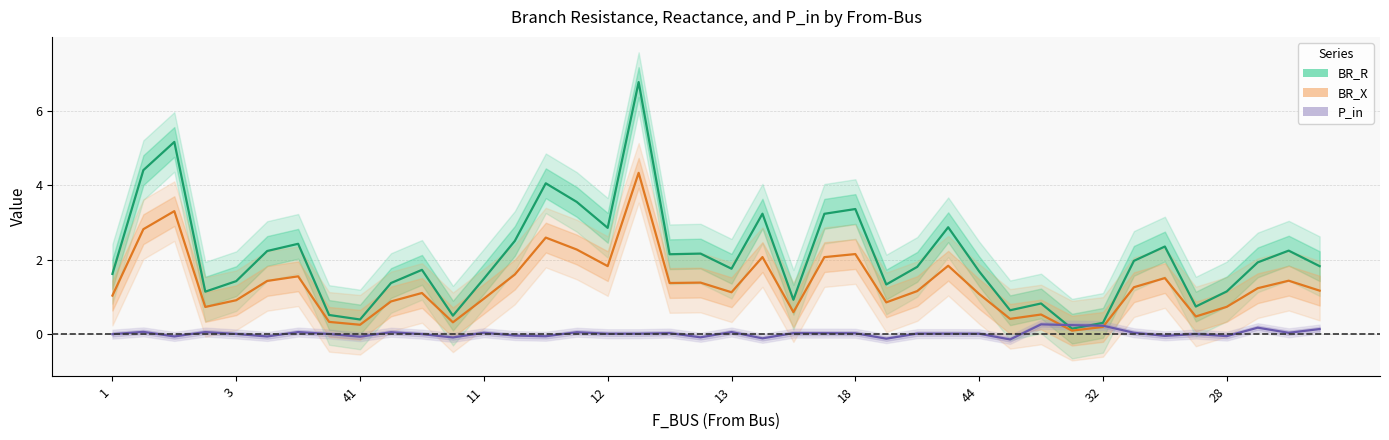

What is the difference between the highest and lowest values at 21?

3.3